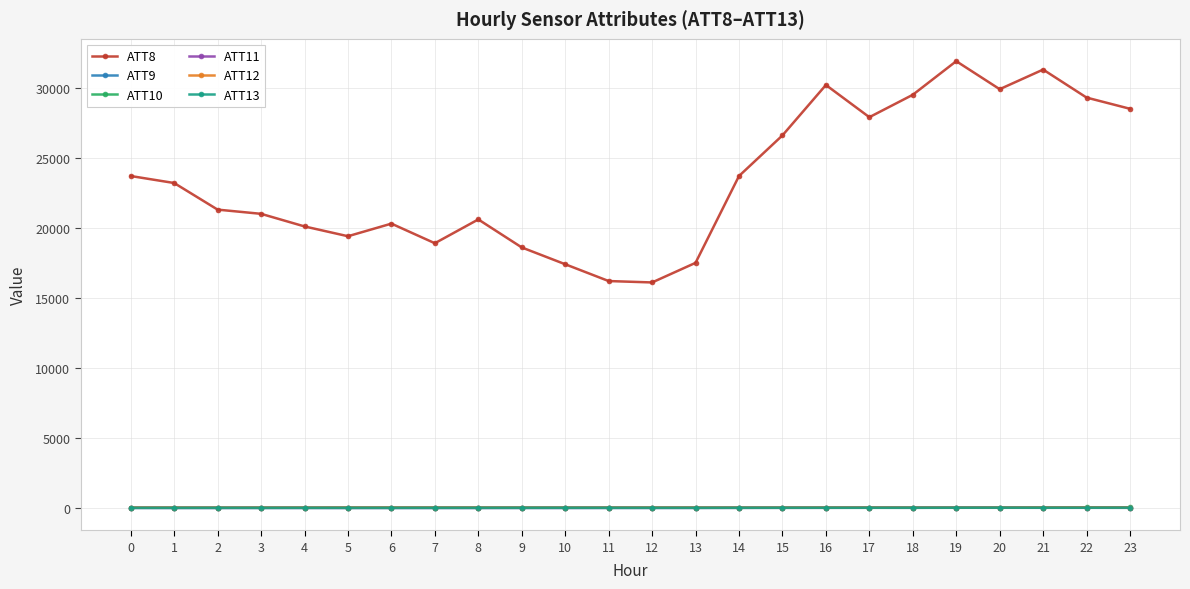

True or false: ATT8 and ATT10 cross at least once.

False